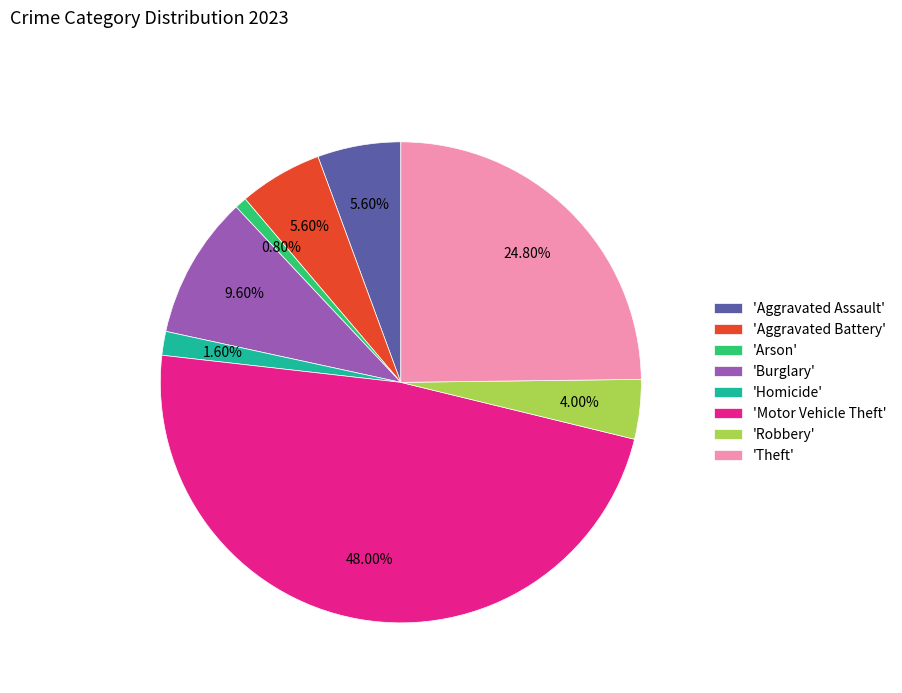

What is the largest slice in the pie chart?

'Motor Vehicle Theft'